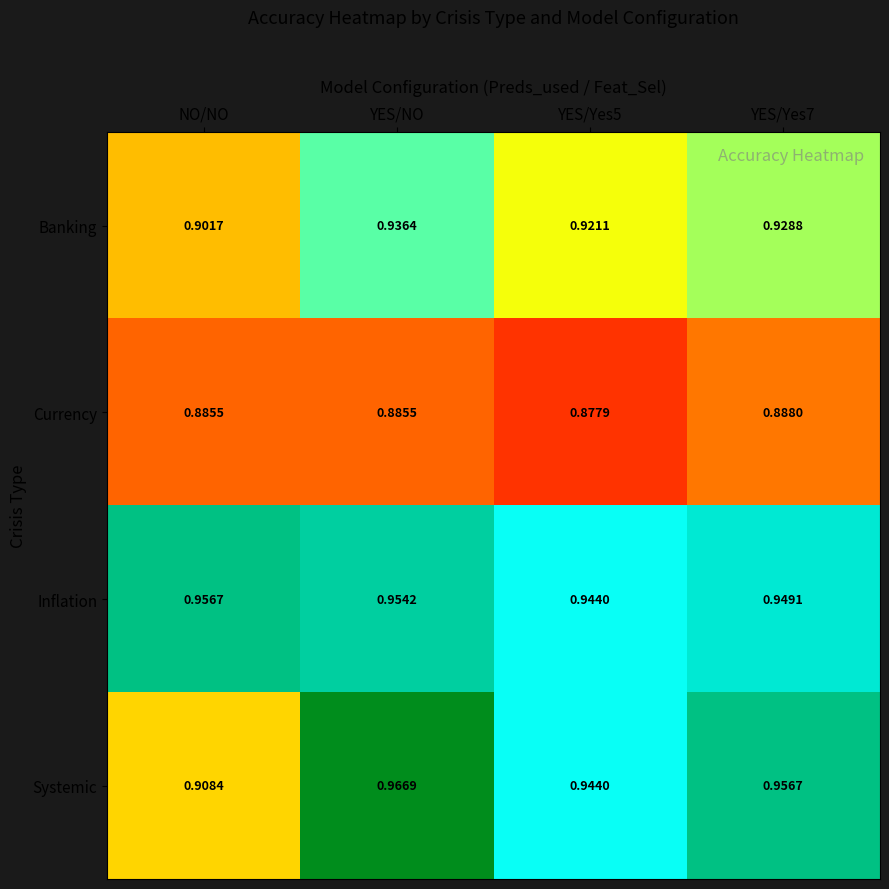

List the series in order of their peak value, lowest first.

Currency, Banking, Inflation, Systemic